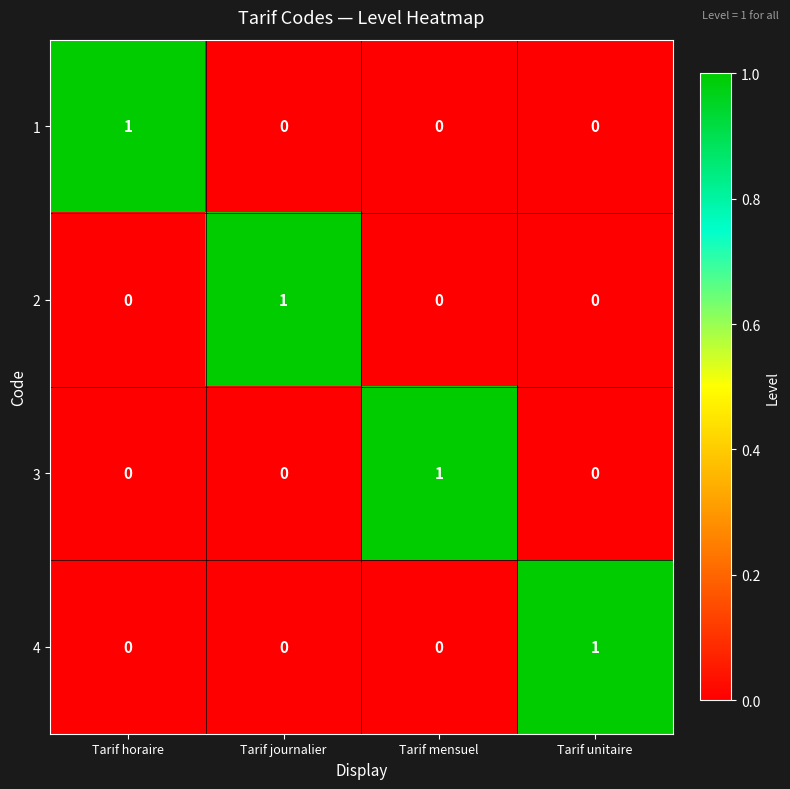

Count the 3 values in the range 0 to 1.

4